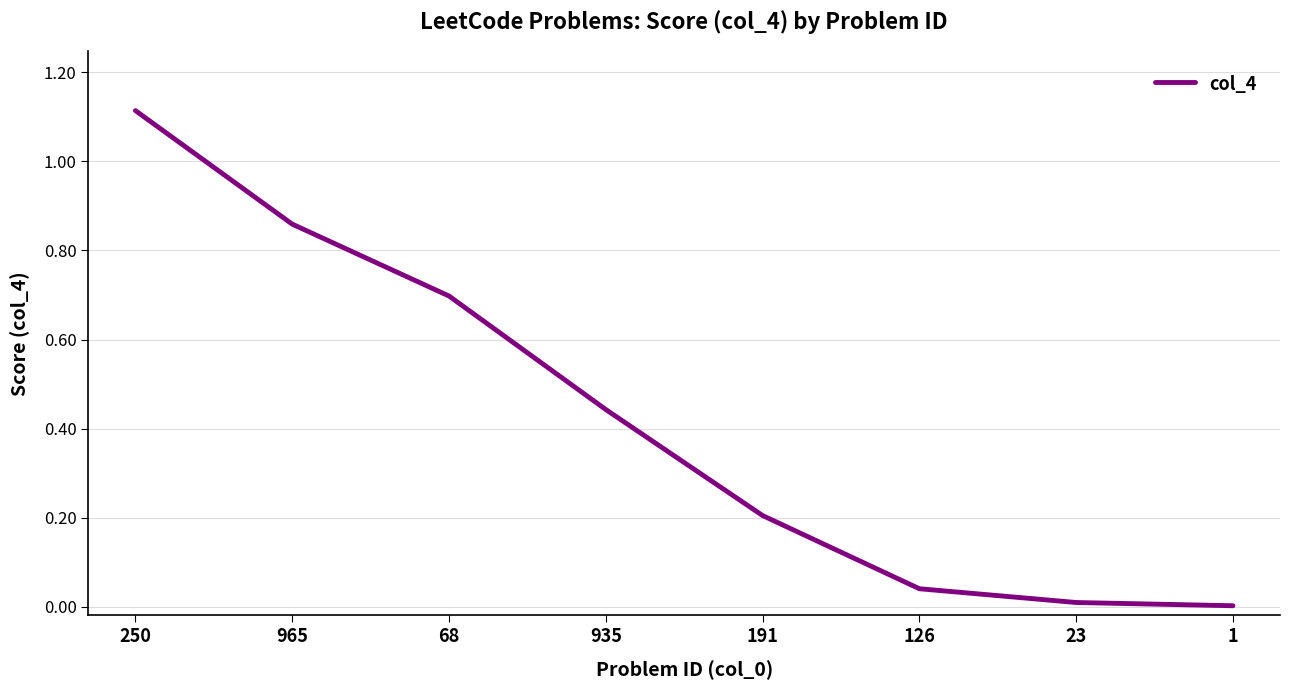

Is it true that the value at 23 is 0.0?

True